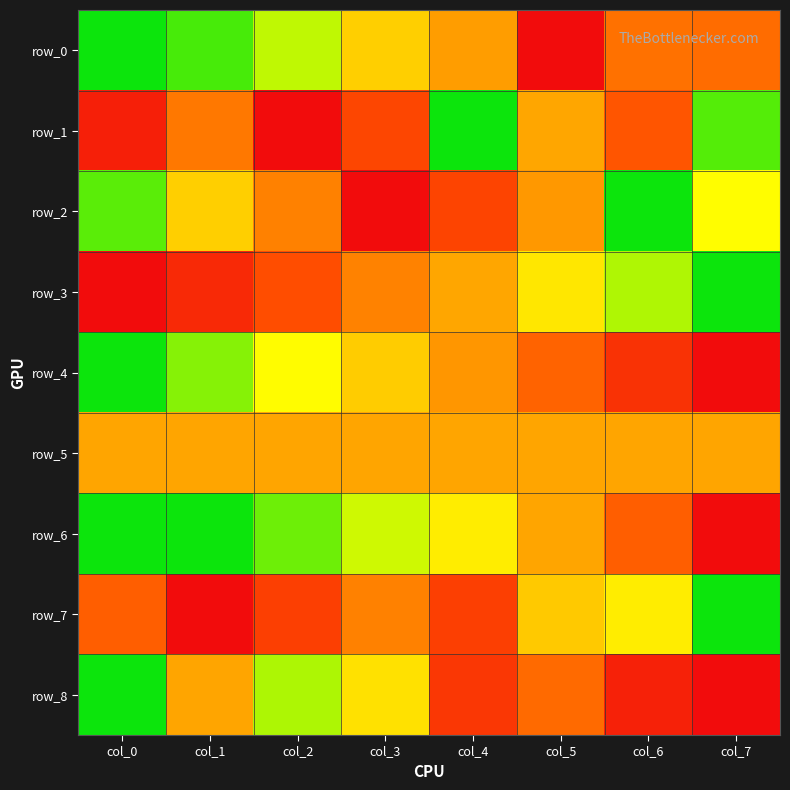

How many distinct data groups are displayed?

9